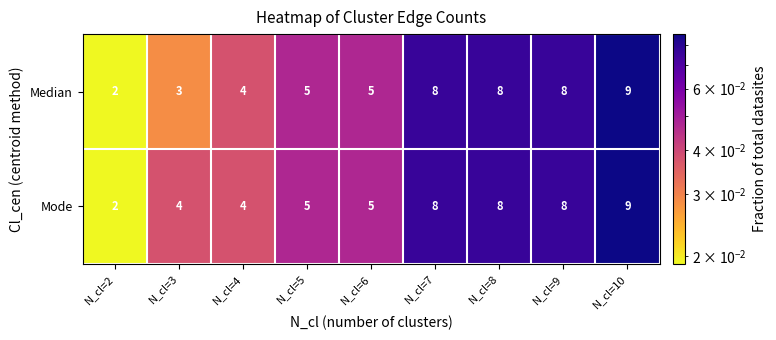

How many Median values are between 4 and 8?

6